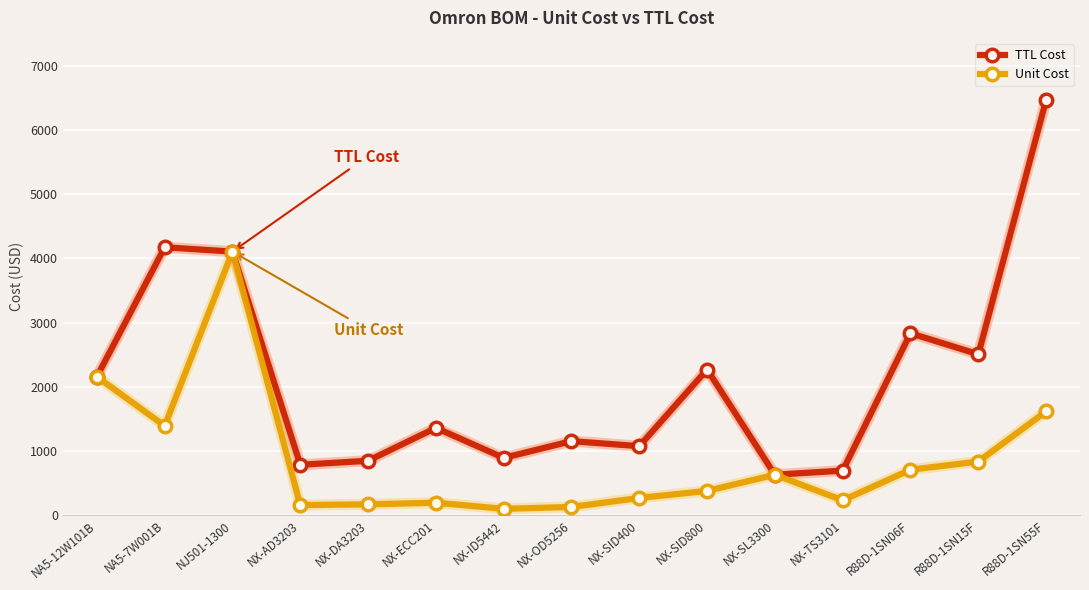

What is the smallest value displayed?

99.2